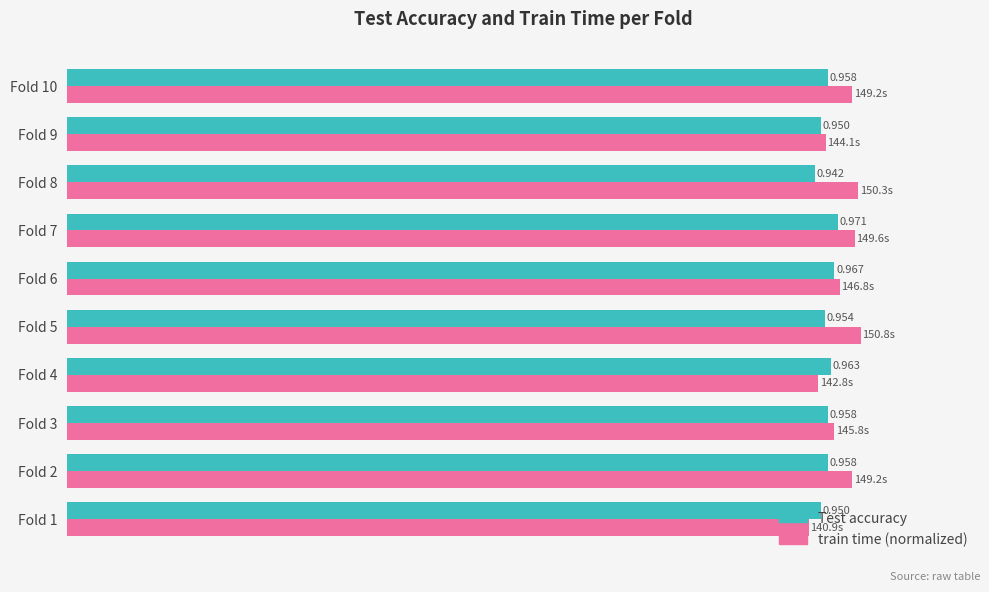

At Fold 7, list the series in order from smallest to largest.

Test accuracy, train time (normalized)